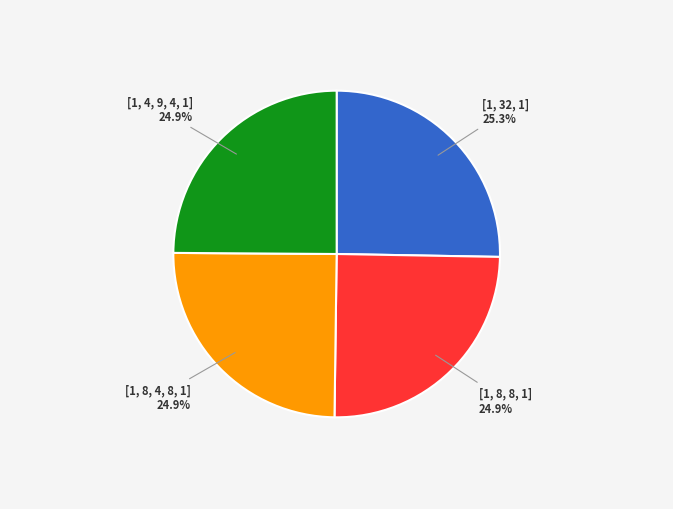

The [1, 4, 9, 4, 1] slice represents 25% of the pie. True or false?

True